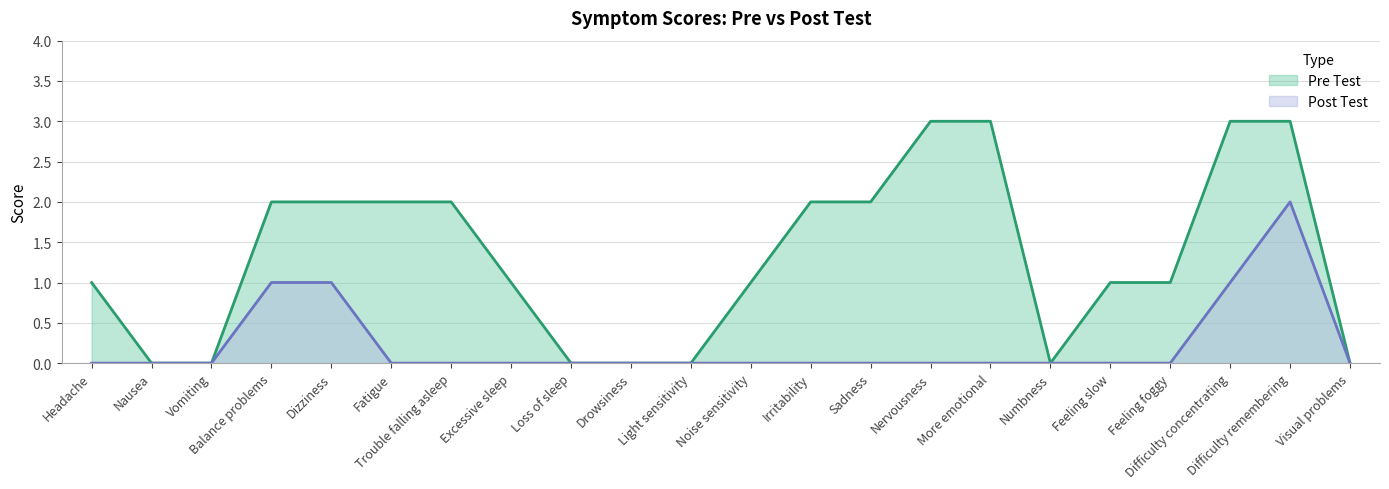

How many interior local valleys does the Pre Test series have?

1